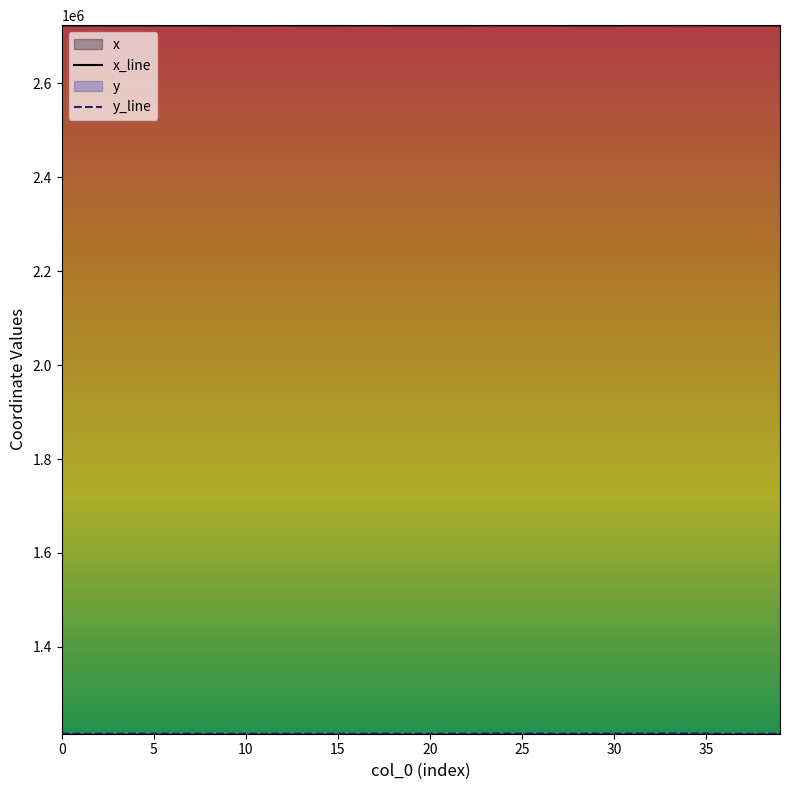

At how many categories does at least one series exceed 2690604?

40